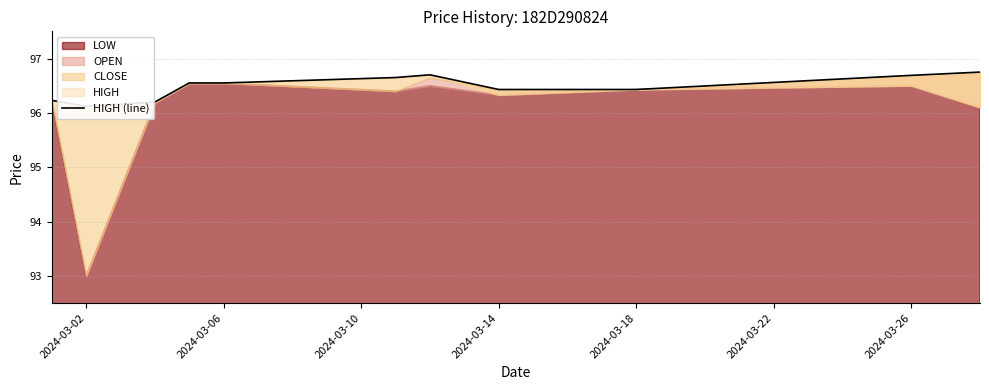

How many interior local peaks (higher than both neighbors) does the data have?

1